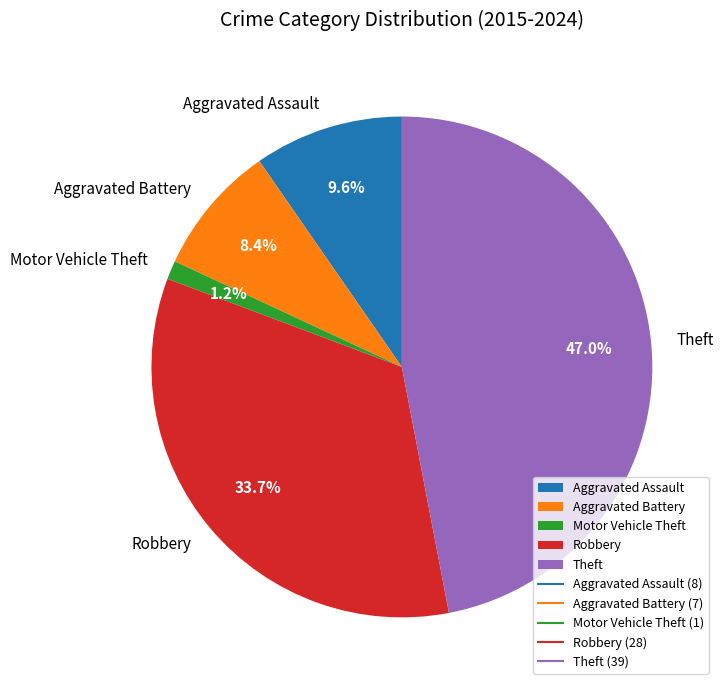

Approximately how many times larger is the value at Motor Vehicle Theft compared to Aggravated Battery?

0.1